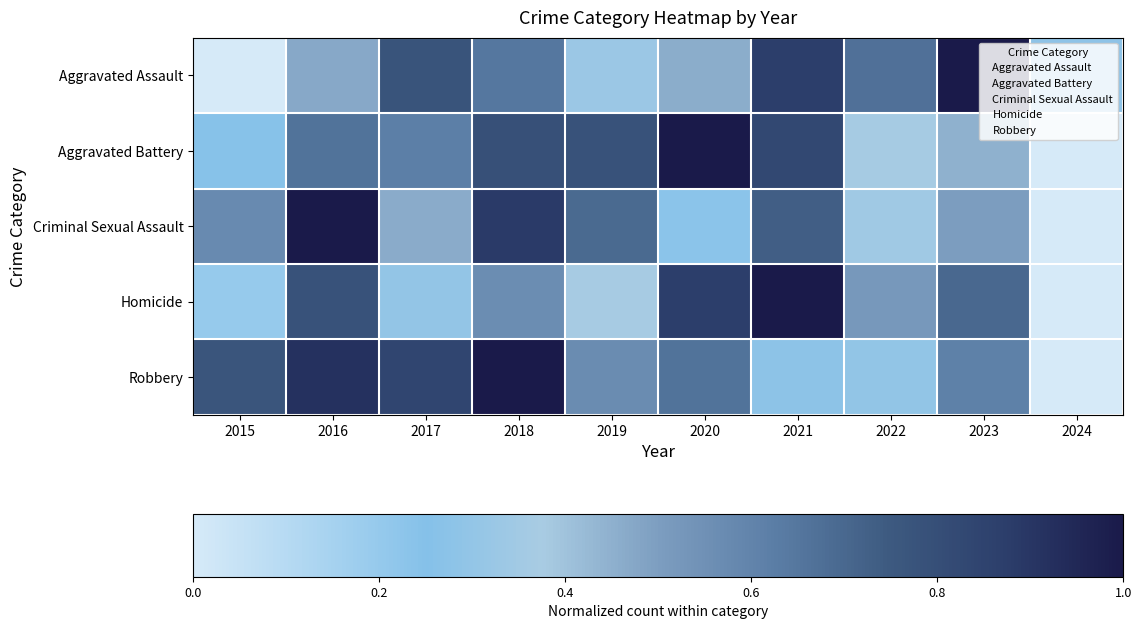

Reading left to right, list all the values displayed in this chart.

Aggravated Assault: 2015=0.0	2016=0.5	2017=0.8	2018=0.6	2019=0.3	2020=0.5	2021=0.9	2022=0.7	2023=1.0	2024=0.3
Aggravated Battery: 2015=0.2	2016=0.7	2017=0.6	2018=0.8	2019=0.8	2020=1.0	2021=0.8	2022=0.4	2023=0.4	2024=0.0
Criminal Sexual Assault: 2015=0.6	2016=1.0	2017=0.5	2018=0.9	2019=0.7	2020=0.2	2021=0.7	2022=0.3	2023=0.5	2024=0.0
Homicide: 2015=0.2	2016=0.8	2017=0.3	2018=0.6	2019=0.4	2020=0.9	2021=1.0	2022=0.5	2023=0.7	2024=0.0
Robbery: 2015=0.8	2016=0.9	2017=0.8	2018=1.0	2019=0.6	2020=0.7	2021=0.3	2022=0.3	2023=0.6	2024=0.0